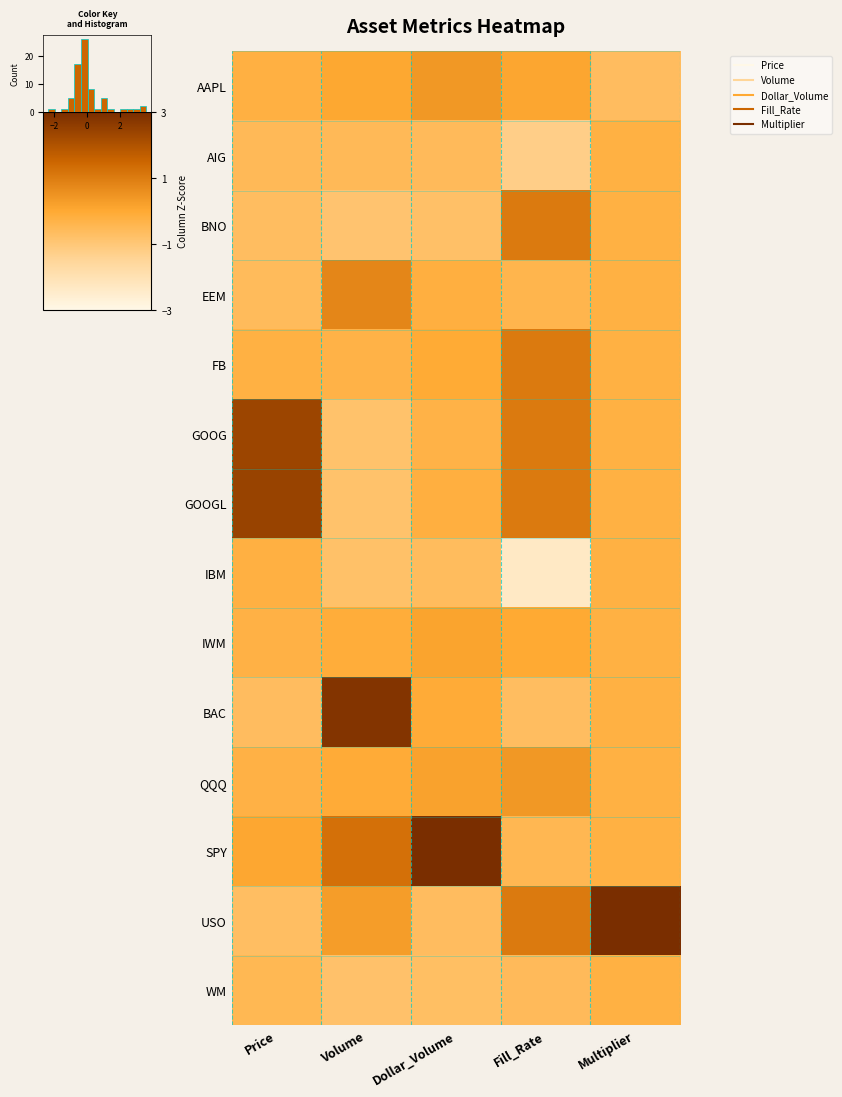

Rank the series at Dollar_Volume from lowest to highest value.

BNO, WM, USO, IBM, AIG, GOOG, EEM, GOOGL, BAC, FB, IWM, QQQ, AAPL, SPY